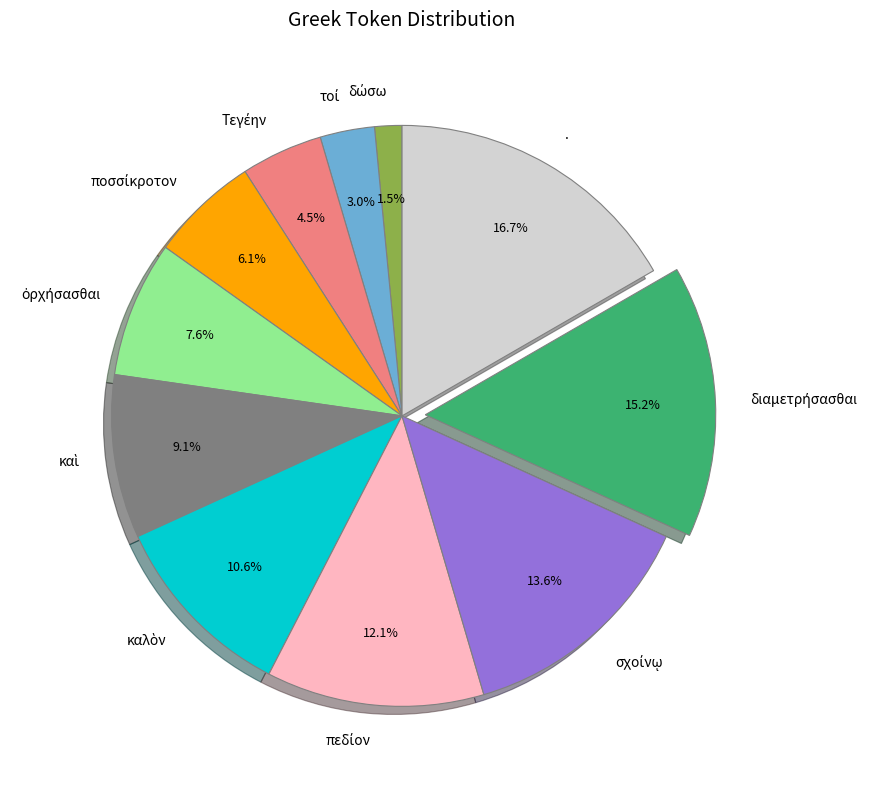

What percentage is NOT represented by .?

83.3%